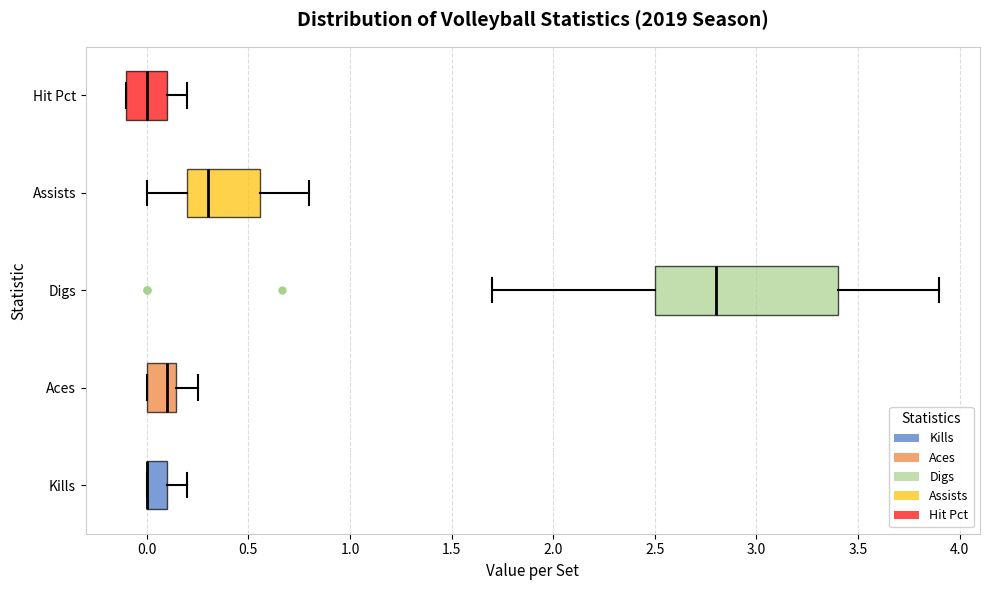

Where does the median line of the box for Aces sit on the x-axis? The values are not printed on the chart, so give them approximately, as read against the axis.

0.10